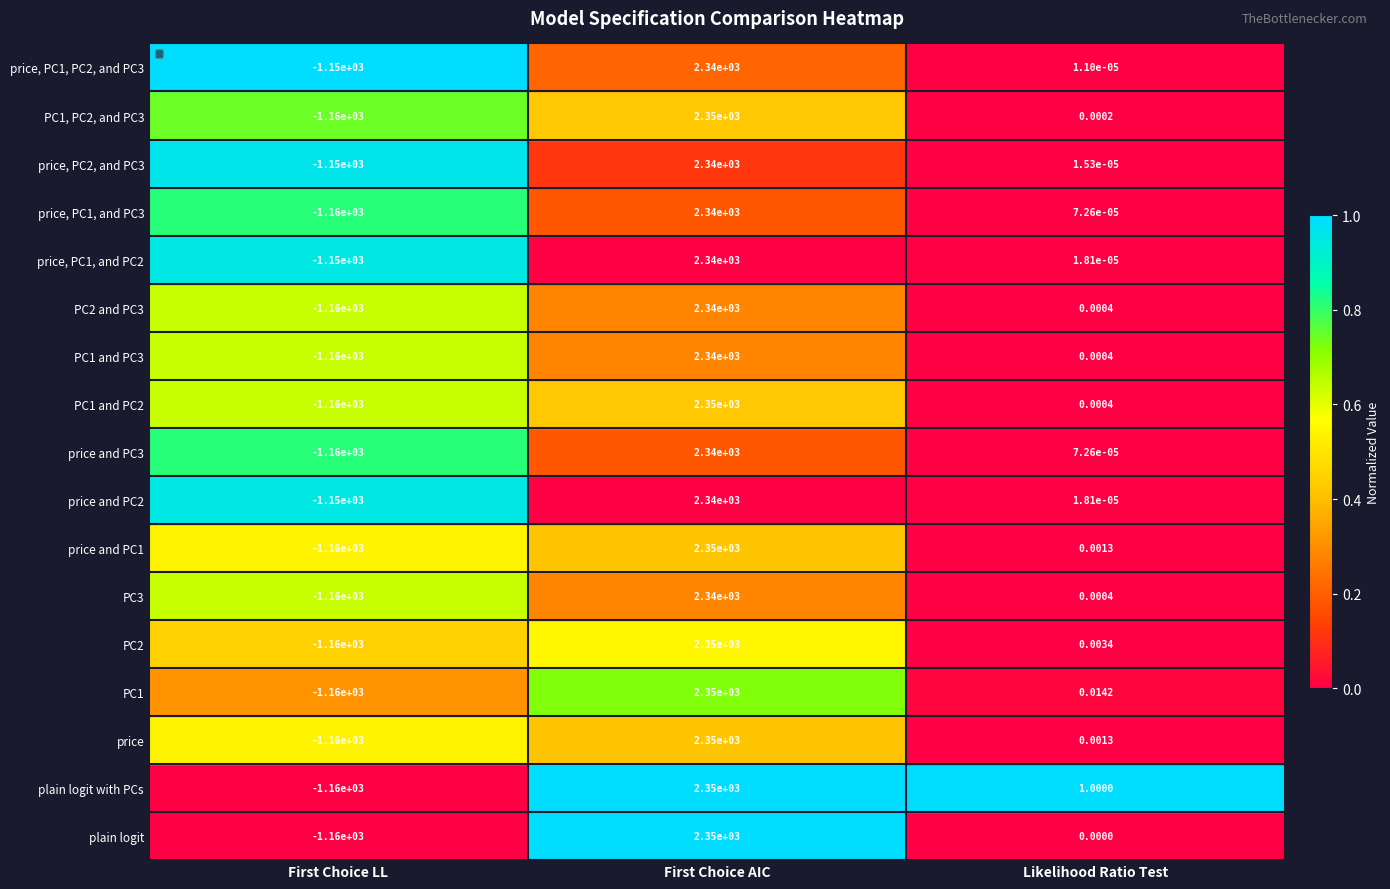

How many distinct data groups are displayed?

17